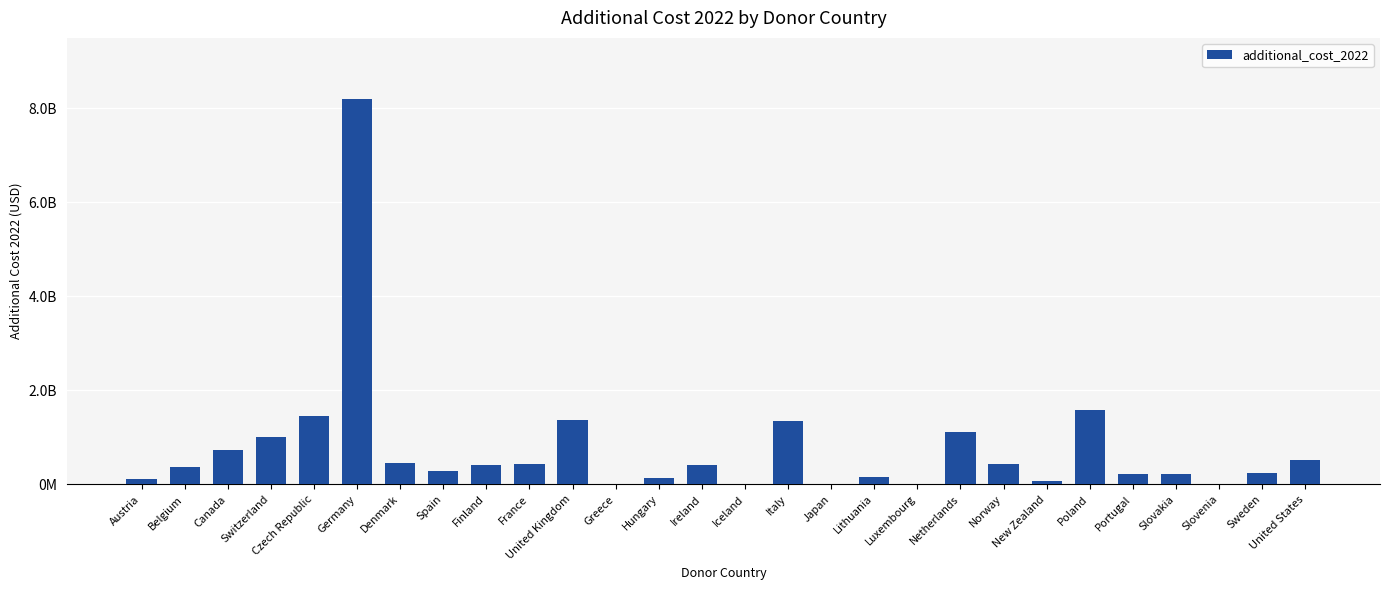

How many data points are above 401811525?

14